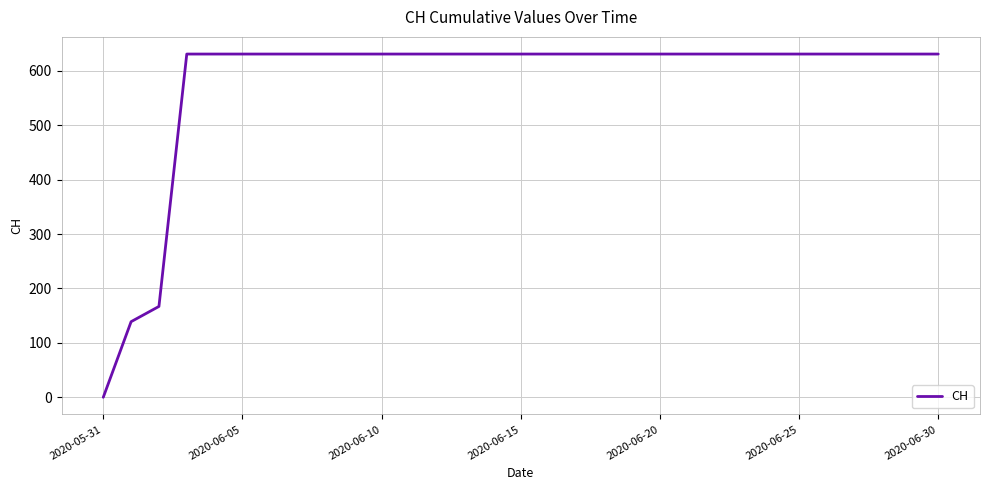

What is the difference between the maximum and minimum values?

631